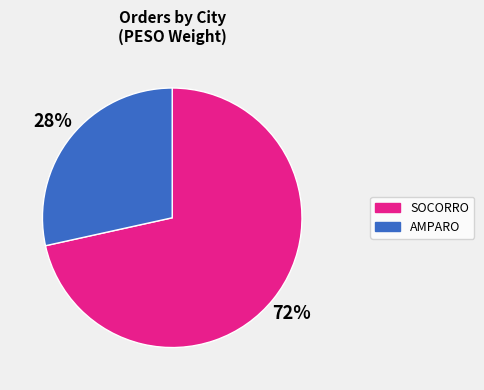

To the nearest percent, what is the average slice percentage?

50%